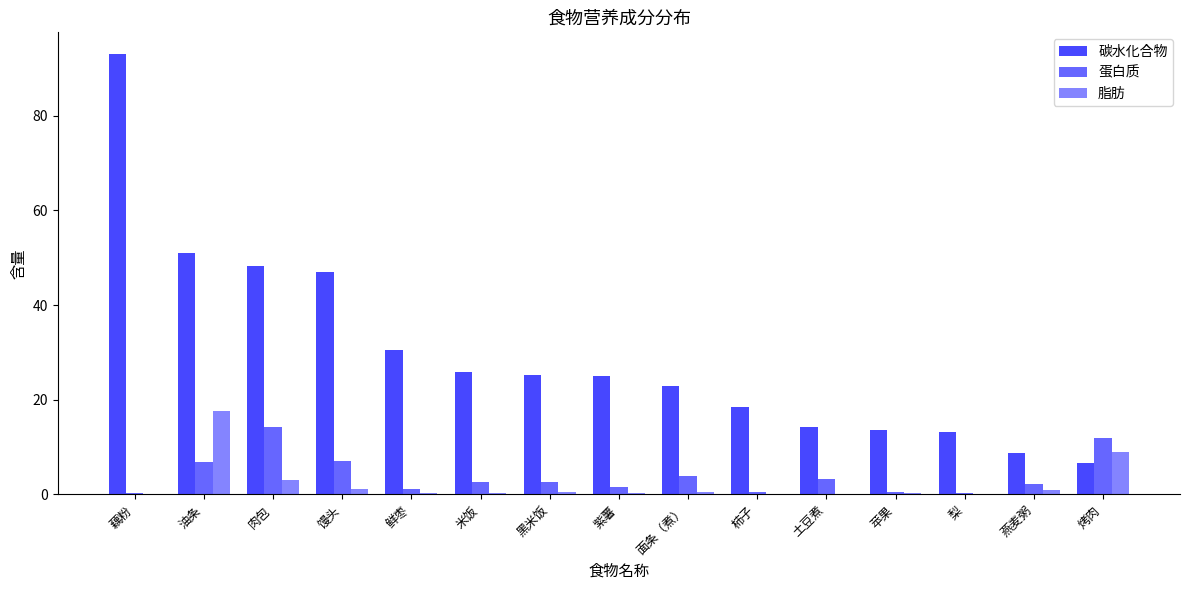

How many groups of bars are there?

15